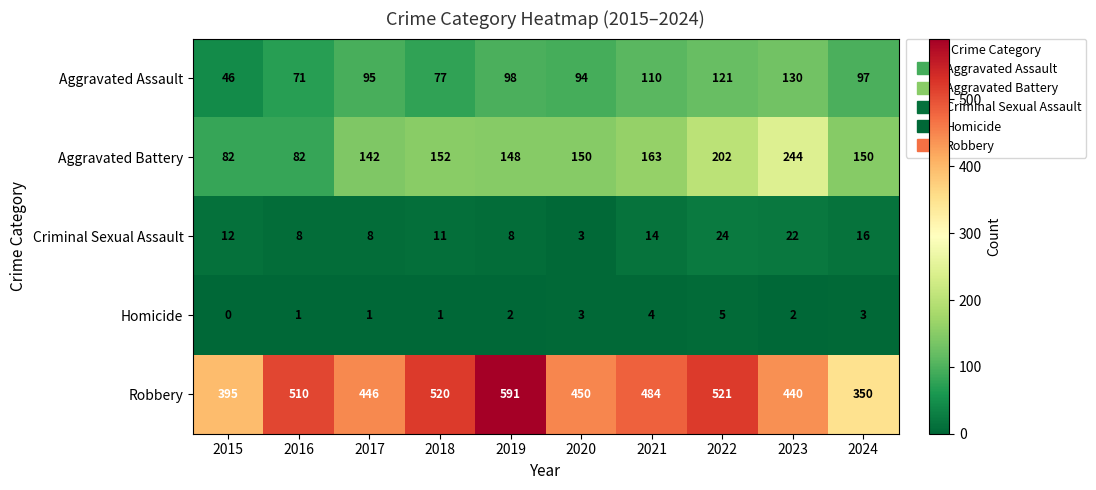

How many distinct data groups are displayed?

5